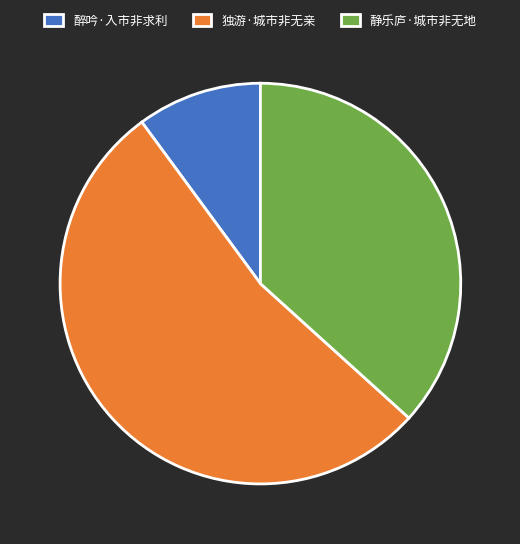

Is there any slice that represents more than half of the pie?

Yes